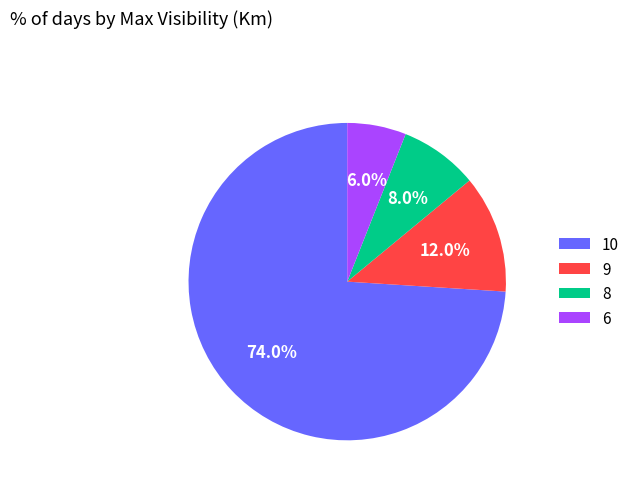

What percentage is the 10 slice, to the nearest percent?

74%